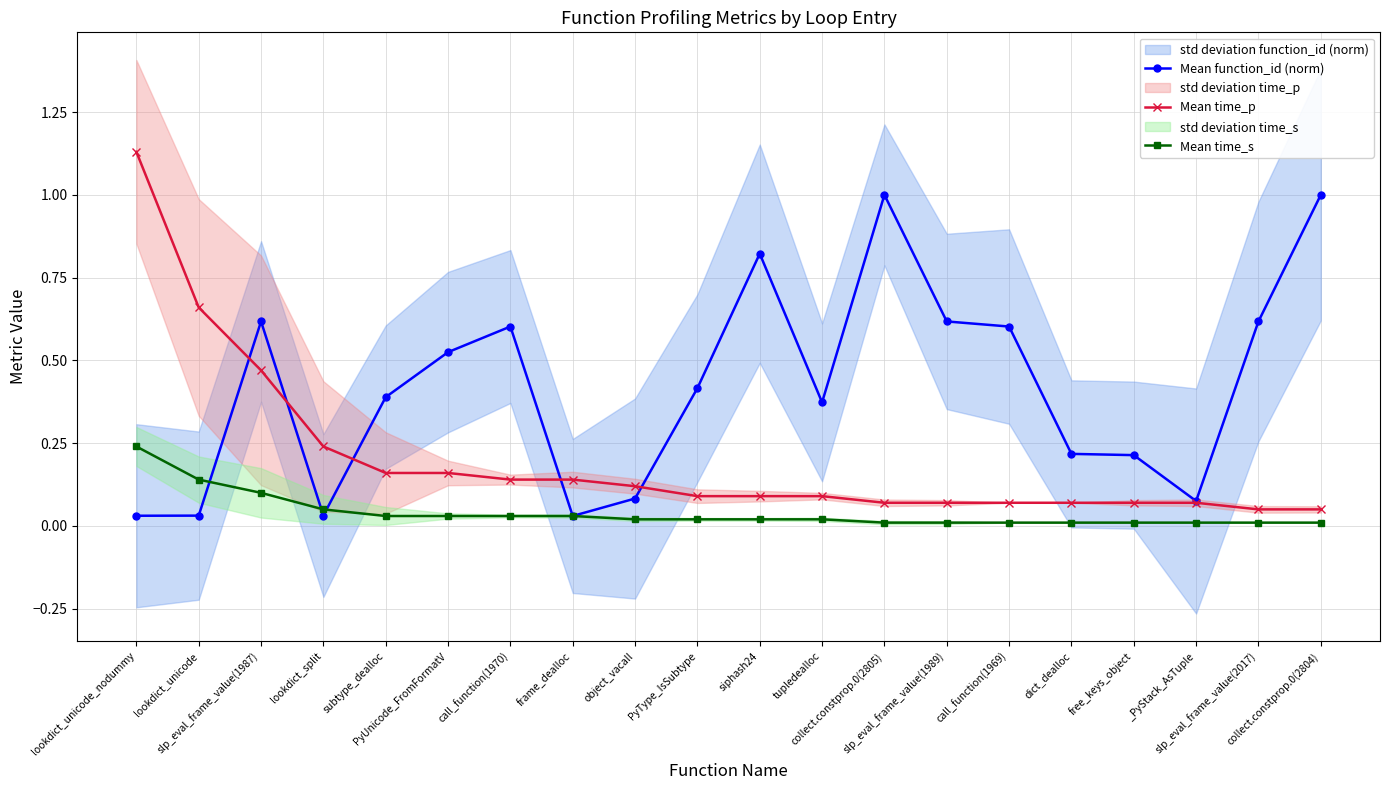

True or false: Mean function_id (norm) and Mean time_p cross at least once.

True